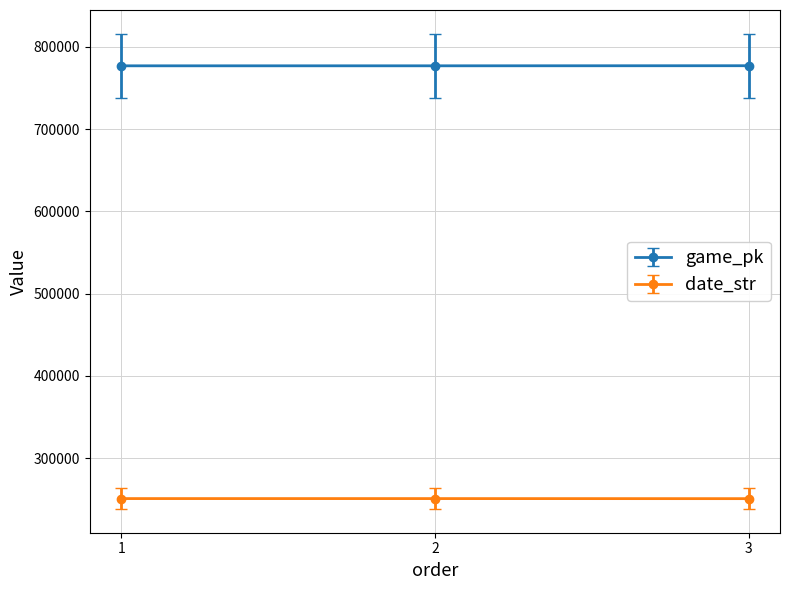

List the series in order of their overall mean, highest first.

game_pk, date_str